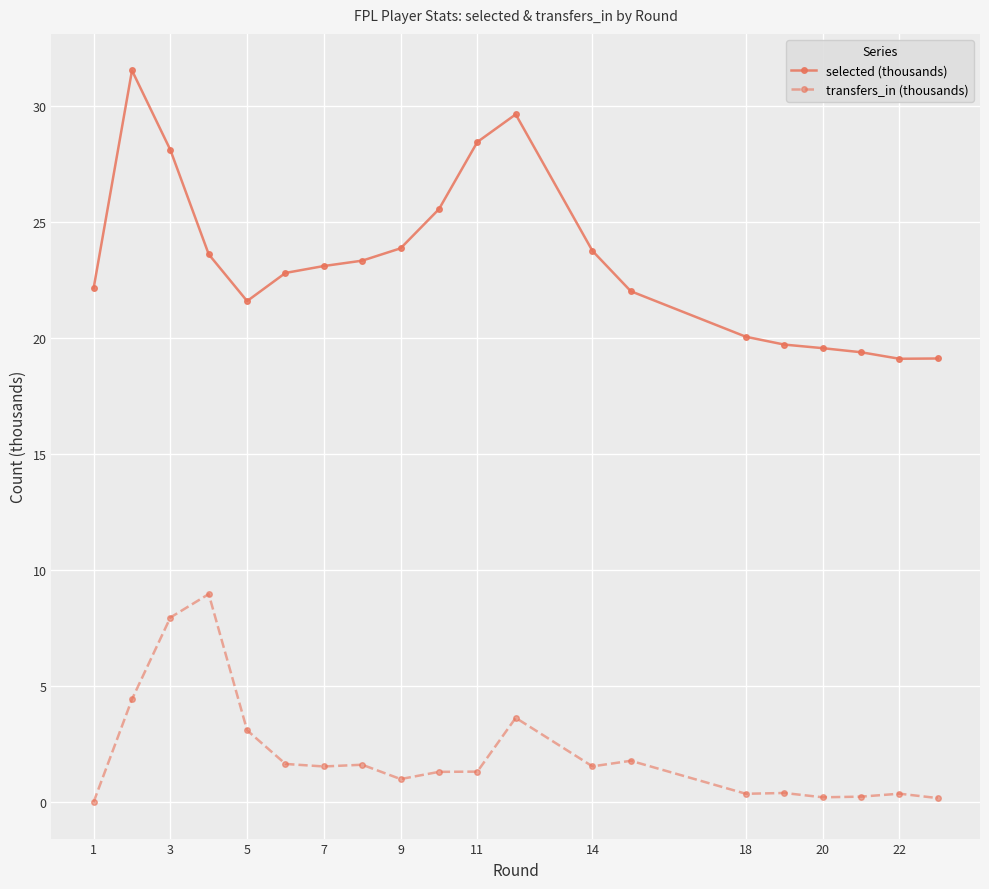

True or false: selected (thousands) has more than 0 points higher than both neighbors.

True